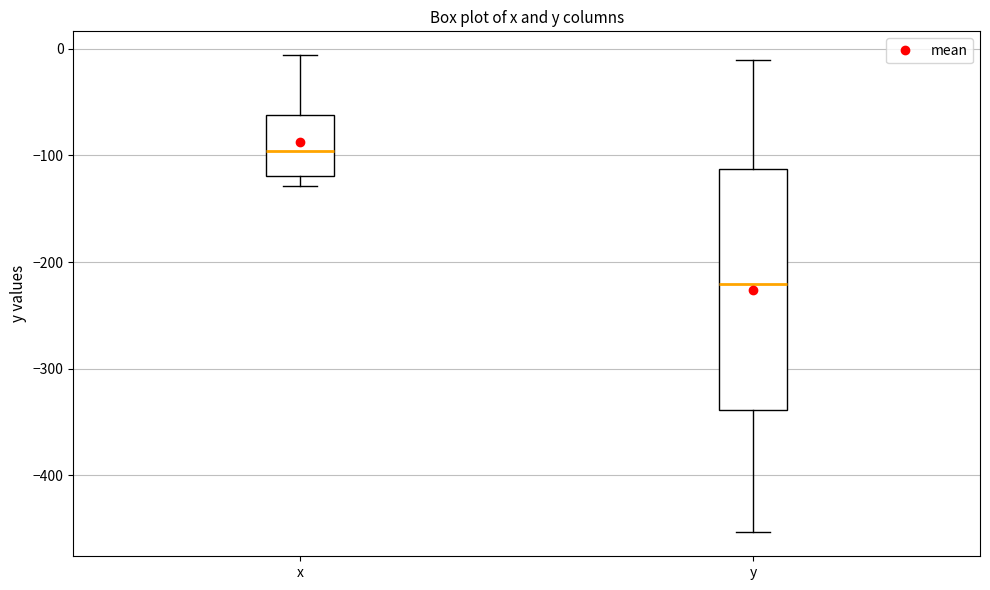

Comparing the boxes themselves (not the whiskers), which one is the tallest?

y